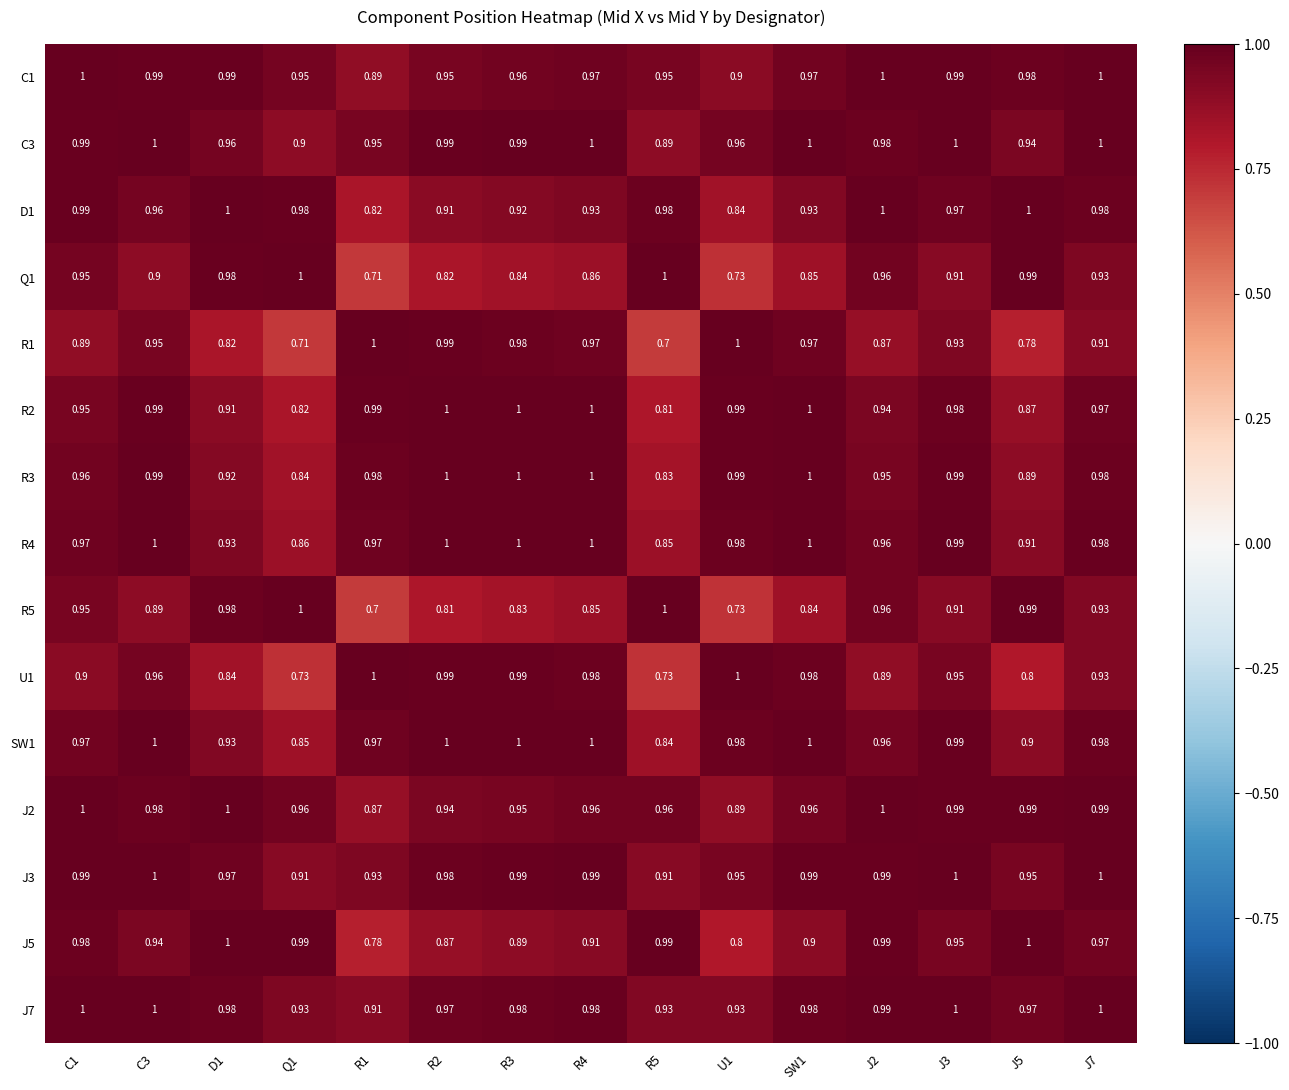

Count the number of data series in this chart.

15